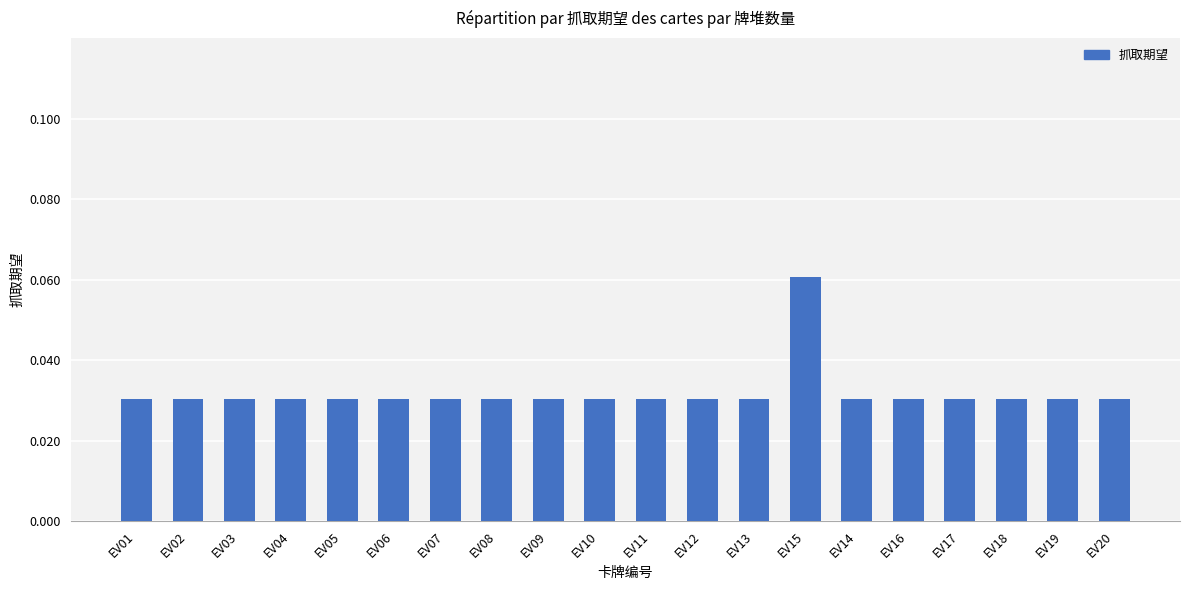

What is the label of the 2nd bar from the left?

EV02